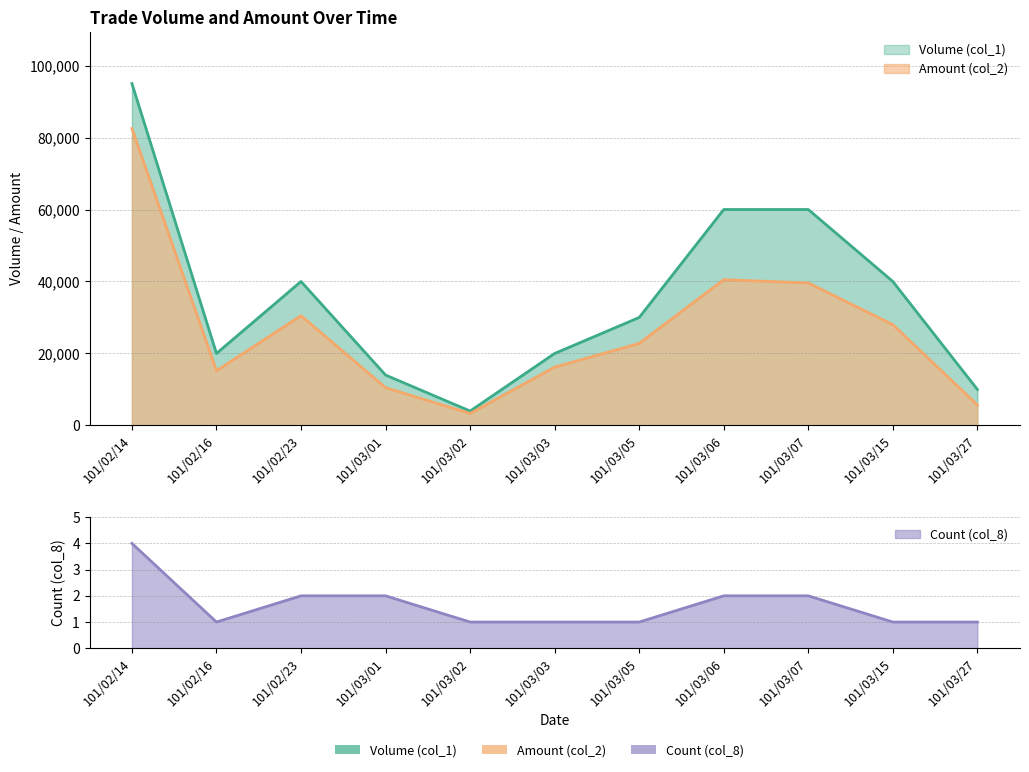

What is the label of the 10th point from the left?

101/03/15